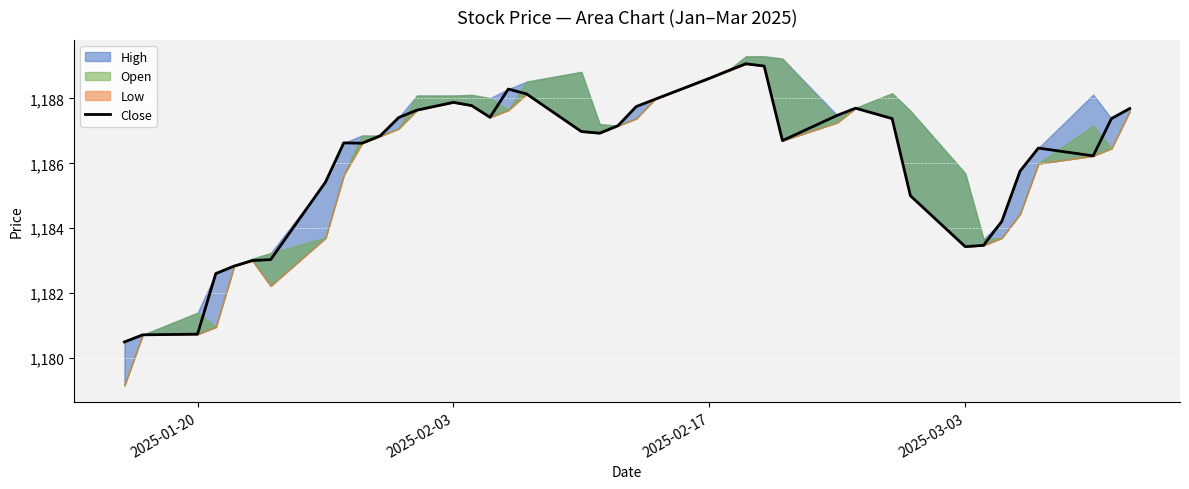

Reading left to right, list all the values displayed in this chart.

1180.5	1180.7	1180.7	1182.6	1182.8	1183.0	1183.0	1185.4	1186.6	1186.6	1186.8	1187.4	1187.6	1187.9	1187.8	1187.4	1188.3	1188.1	1187.0	1186.9	1187.2	1187.8	1188.0	1188.6	1188.8	1189.1	1189.0	1186.7	1187.5	1187.7	1187.4	1185.0	1183.4	1183.5	1184.2	1185.8	1186.5	1186.2	1187.4	1187.7